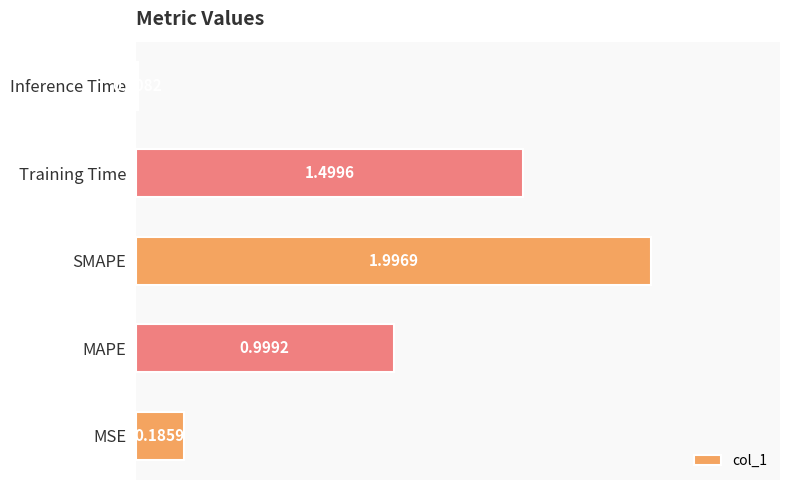

At which category does the chart reach its minimum across all series?

Inference Time